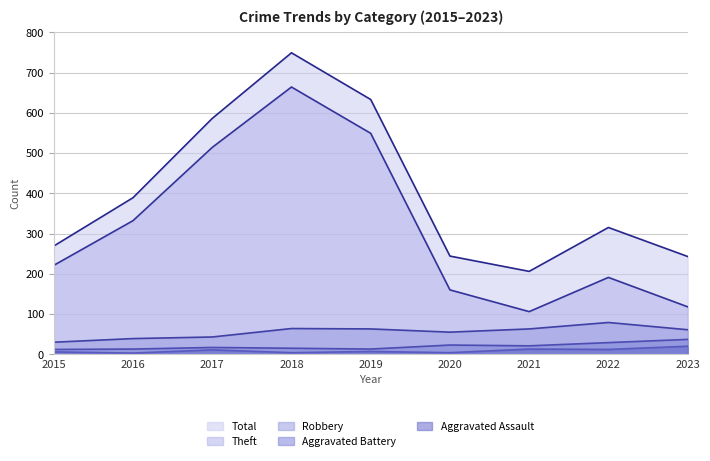

Reading right to left, list all the values displayed in this chart.

Theft: 118	191	106	160	549	664	514	332	221
Total: 243	315	206	244	633	749	586	389	269
Robbery: 61	79	63	55	63	64	43	39	30
Aggravated Battery: 37	29	21	23	13	15	17	13	12
Aggravated Assault: 20	12	13	4	7	4	11	3	6